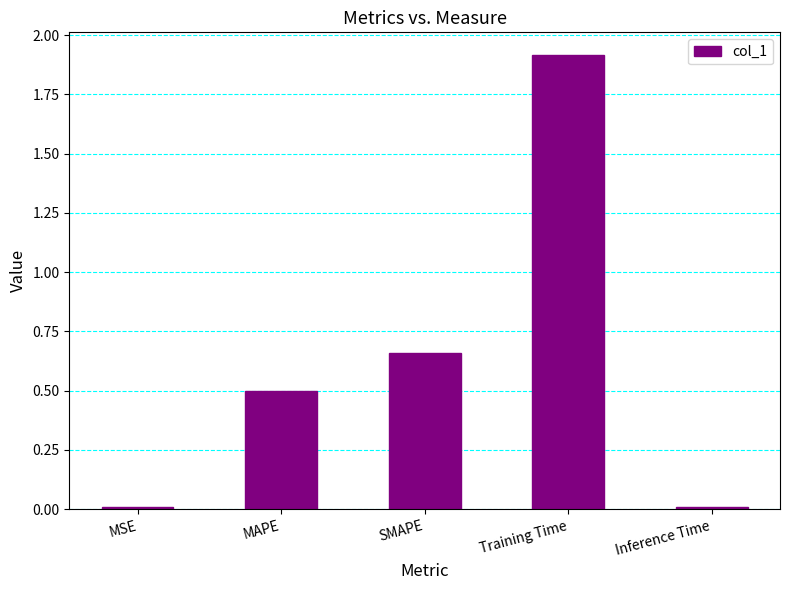

What is the greatest value displayed?

1.9